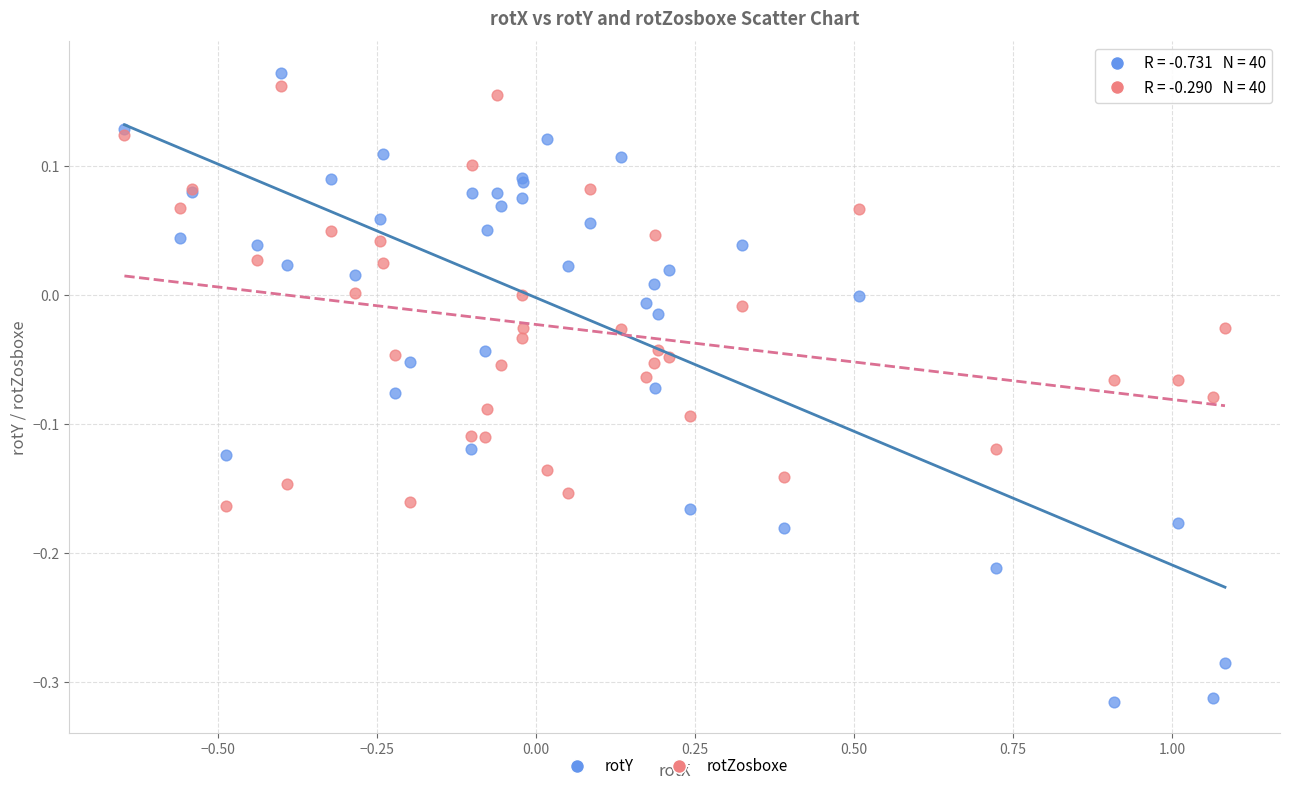

Which series has the largest Y range (max minus min)?

rotY